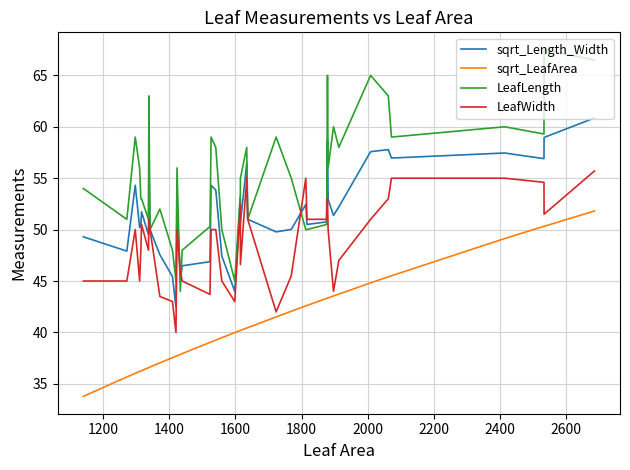

What are all the series names shown in the legend?

sqrt_Length_Width, sqrt_LeafArea, LeafLength, LeafWidth